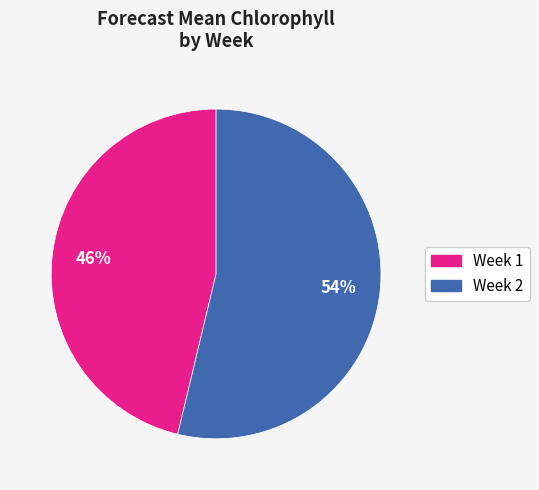

Is the sum of Week 1 and Week 2 greater than half?

Yes